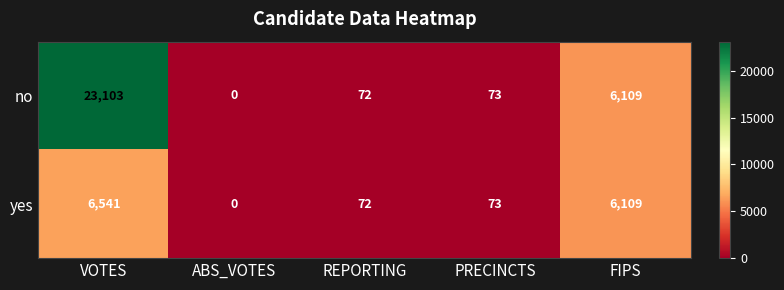

Which series has the largest range (max minus min)?

no